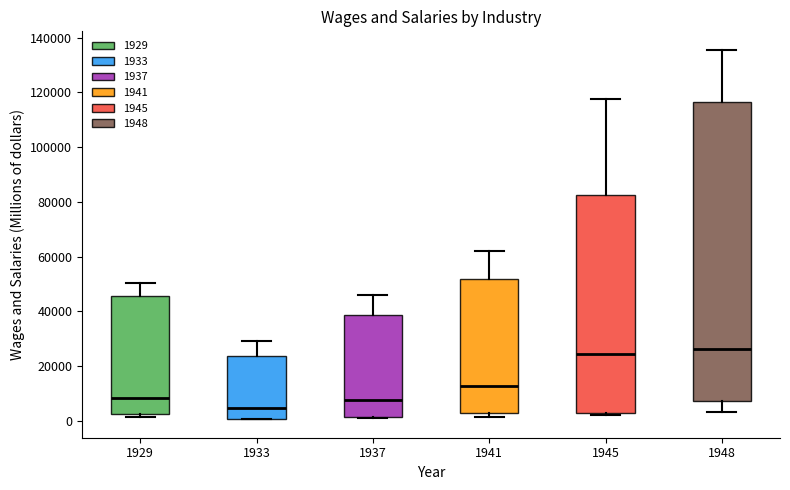

Comparing the boxes themselves (not the whiskers), which one is the tallest?

1948